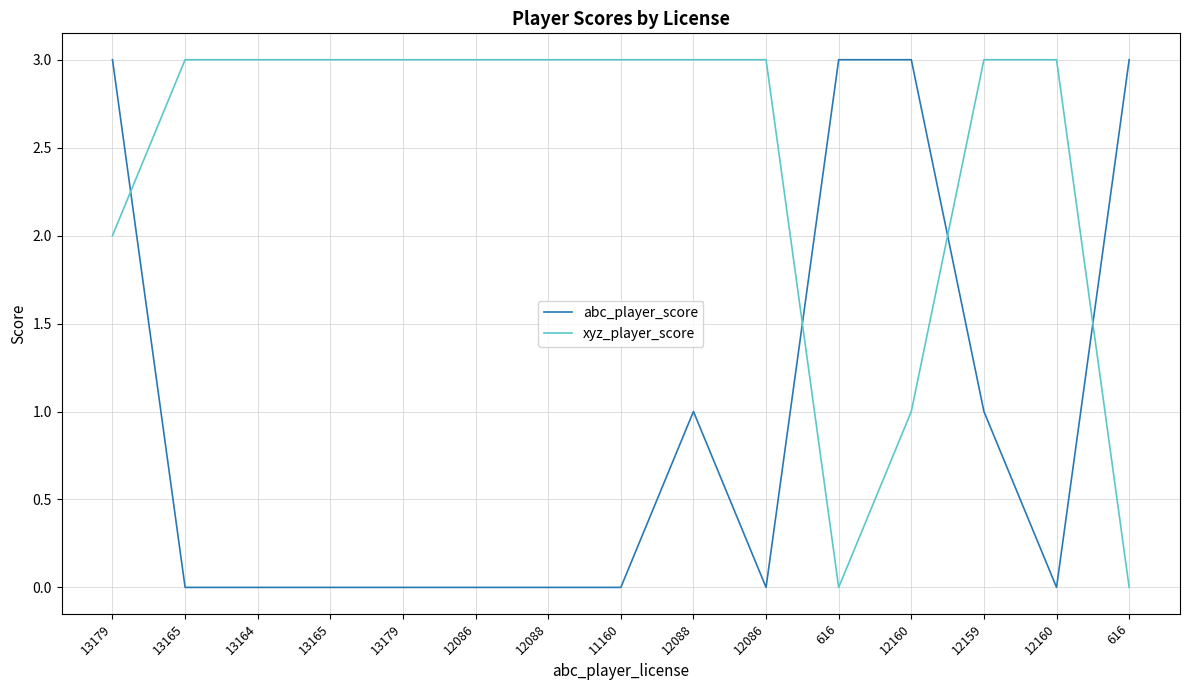

What are all the series names shown in the legend?

abc_player_score, xyz_player_score